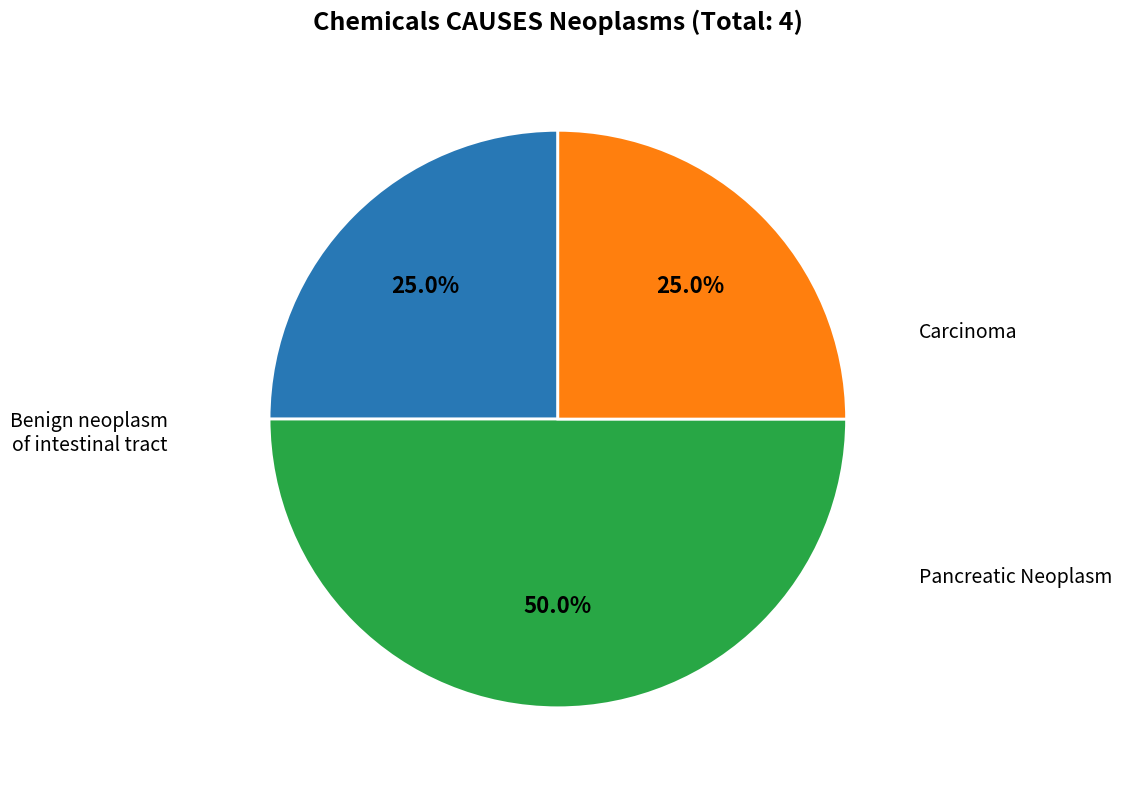

How many slices are in this pie chart?

3